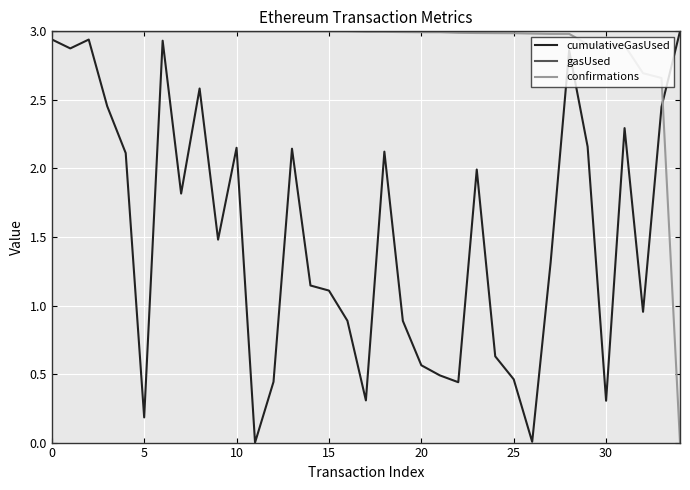

What is the difference between the maximum and minimum values in the cumulativeGasUsed series?

3.0